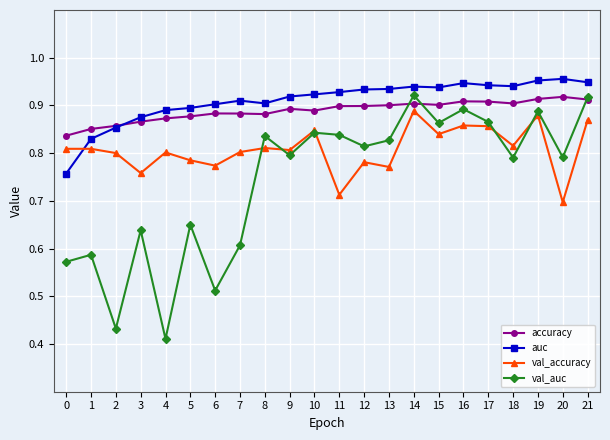

Where is the first local minimum for val_accuracy?

3